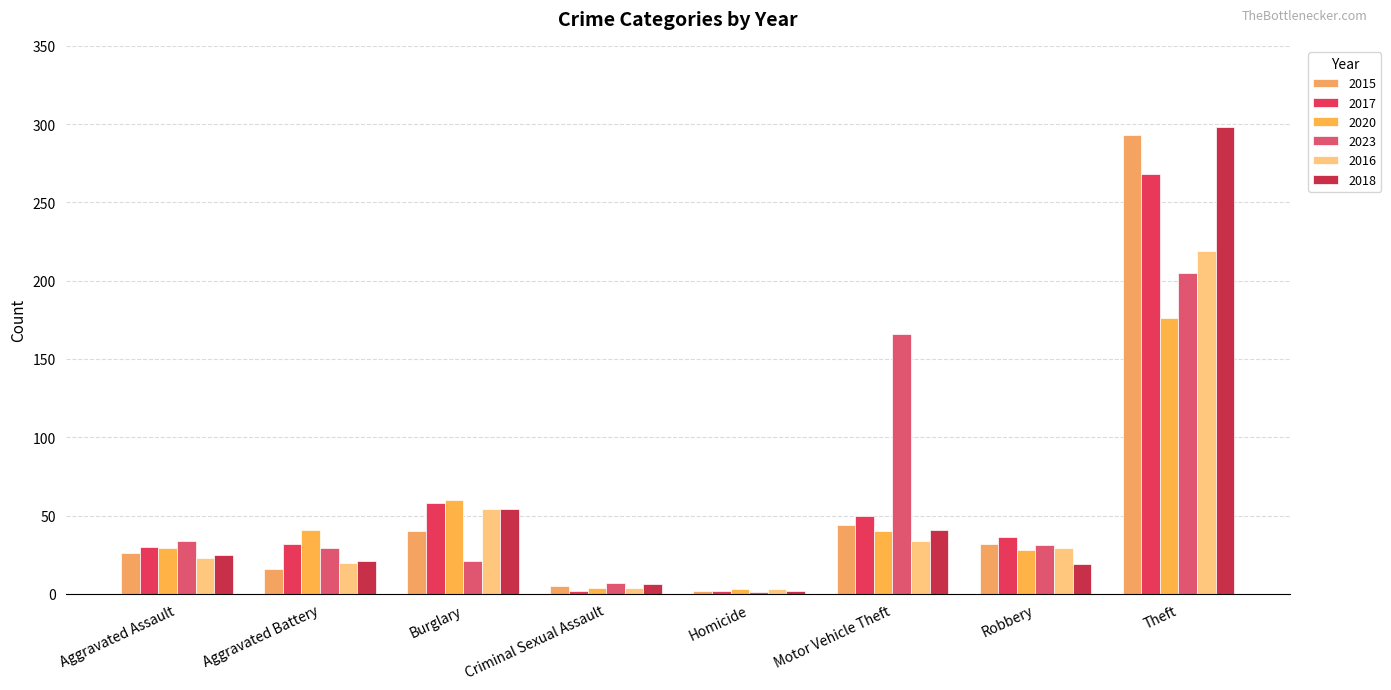

Count the number of categories in the chart.

8